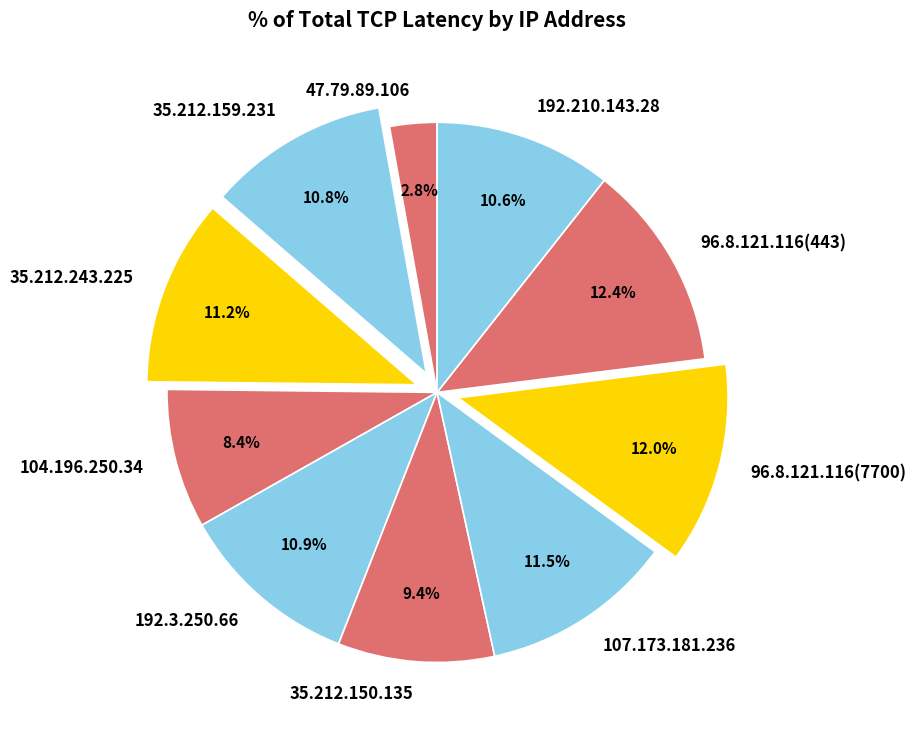

Does 96.8.121.116(7700) account for over 50% of the chart?

No